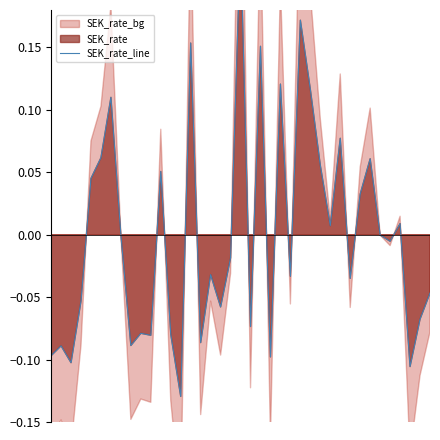

Which has a higher value, 19 or 36?

19